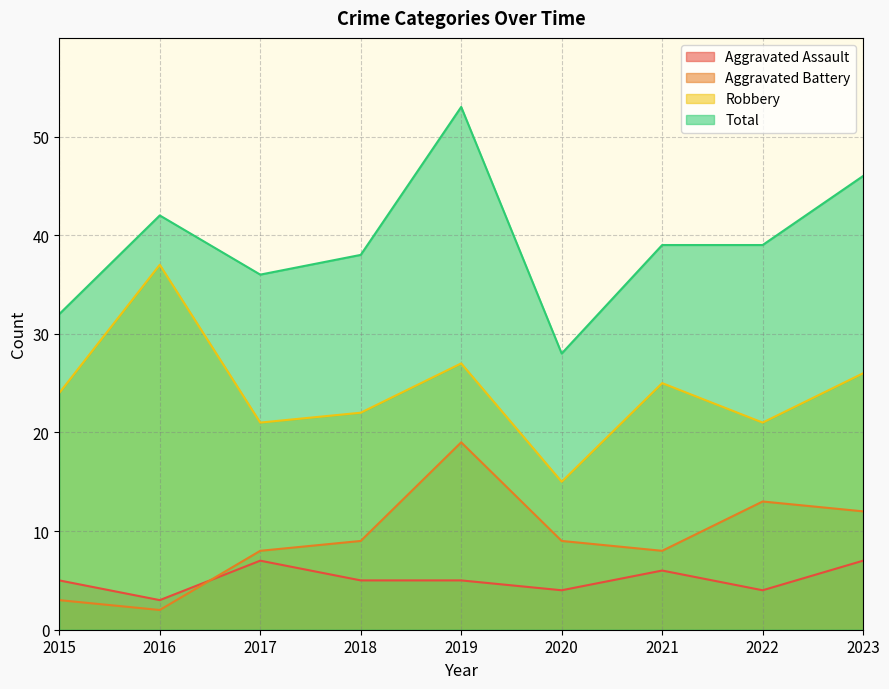

True or false: Total and Robbery intersect in this chart.

False